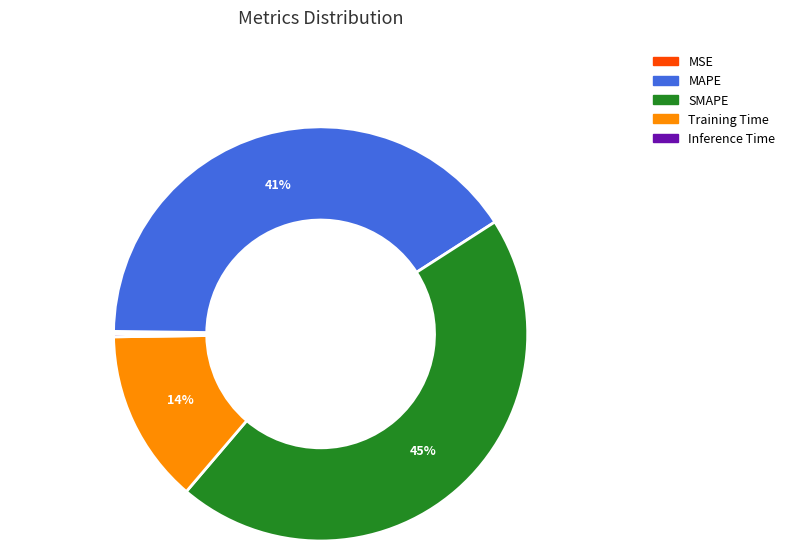

Is the sum of MAPE and SMAPE greater than half?

Yes